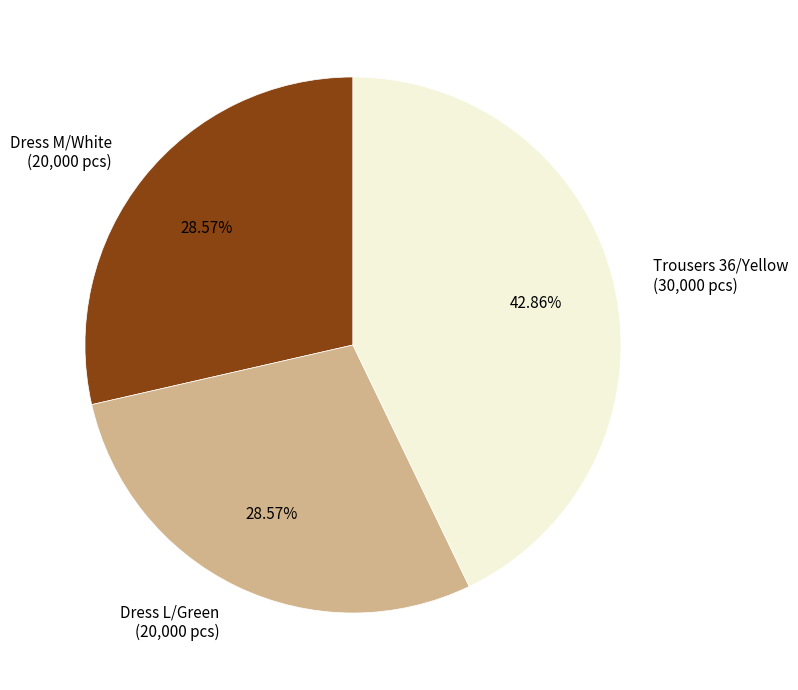

How many slices are in this pie chart?

3